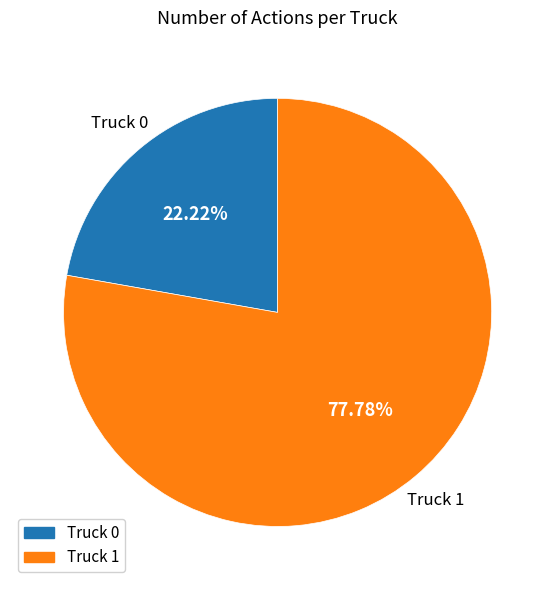

Approximately how many times larger is the value at Truck 1 compared to Truck 0?

3.5